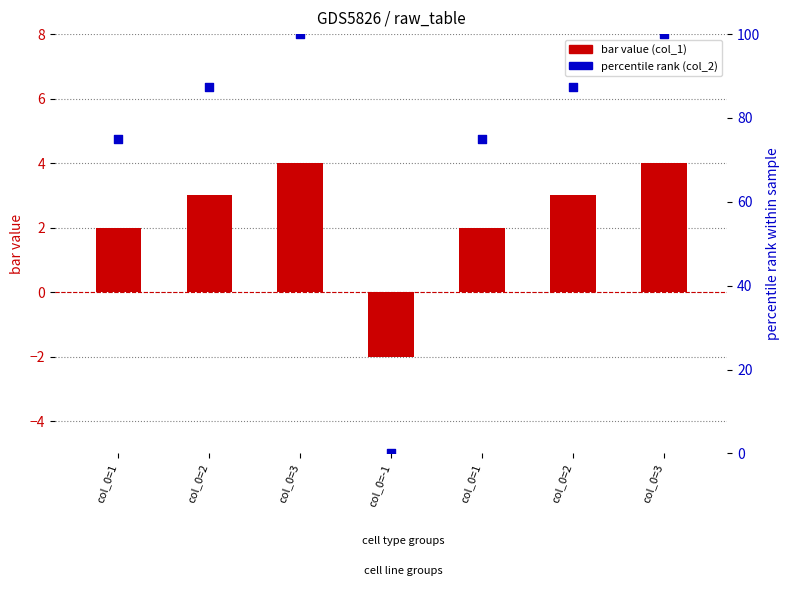

At which category is the sum across all series the highest?

col_0=3